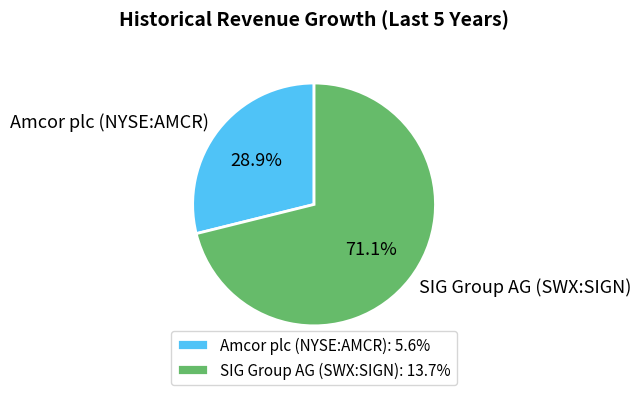

What percentage is NOT represented by SIG Group AG (SWX:SIGN)?

28.9%